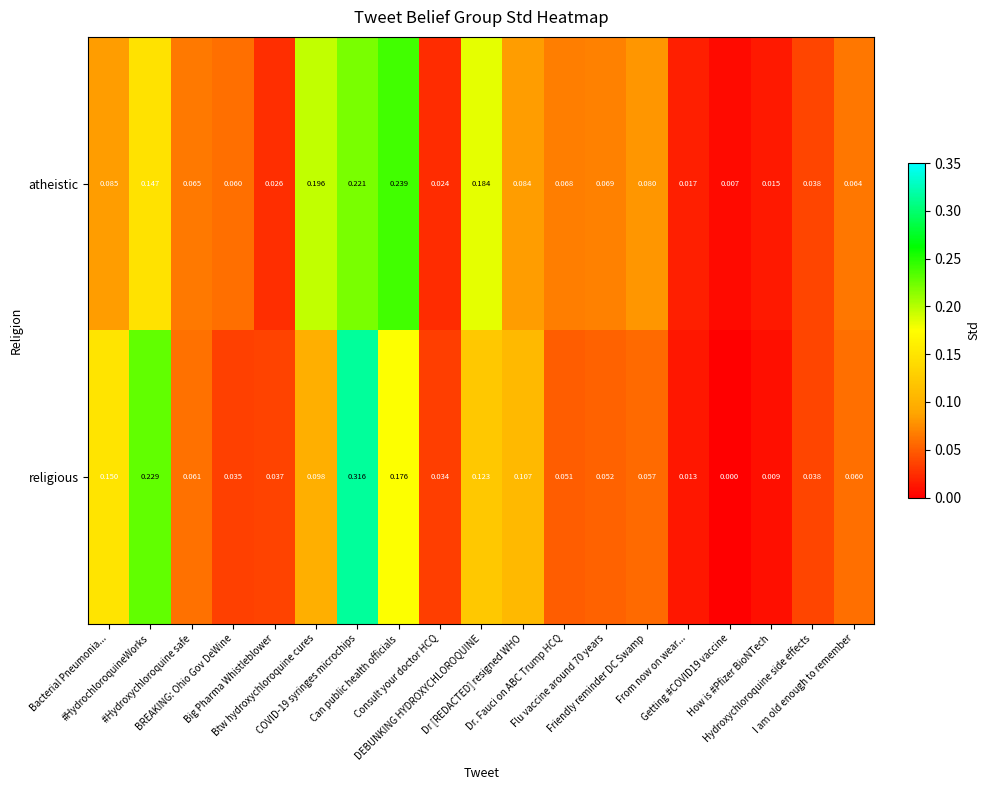

Rank the series at Can public health officials from highest to lowest value.

atheistic, religious